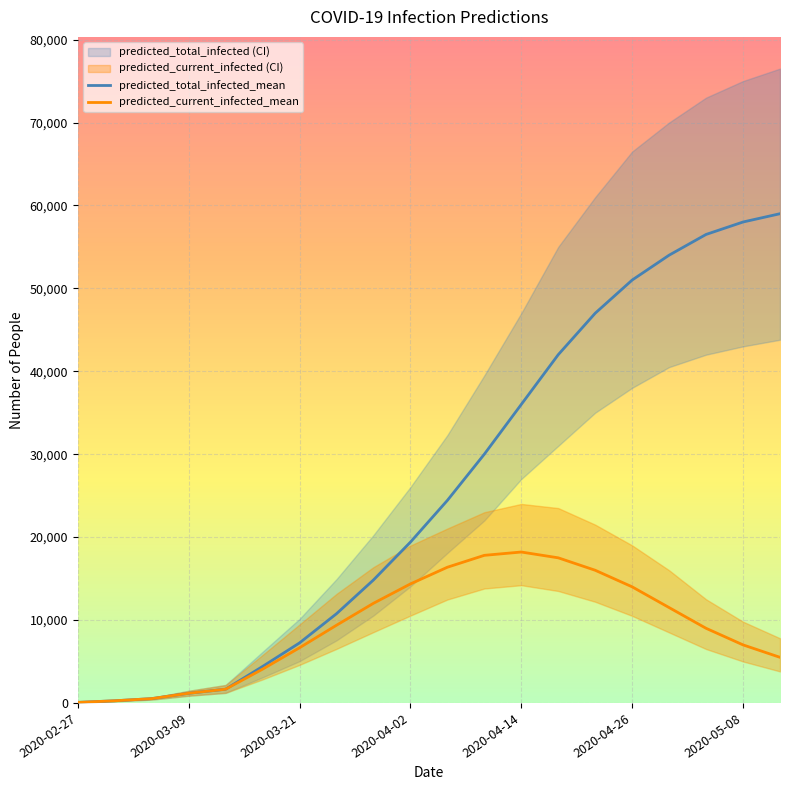

Rank the series at 2020-05-12 from highest to lowest value.

predicted_total_infected_upper, predicted_total_infected_mean, predicted_total_infected_lower, predicted_current_infected_upper, predicted_current_infected_mean, predicted_current_infected_lower